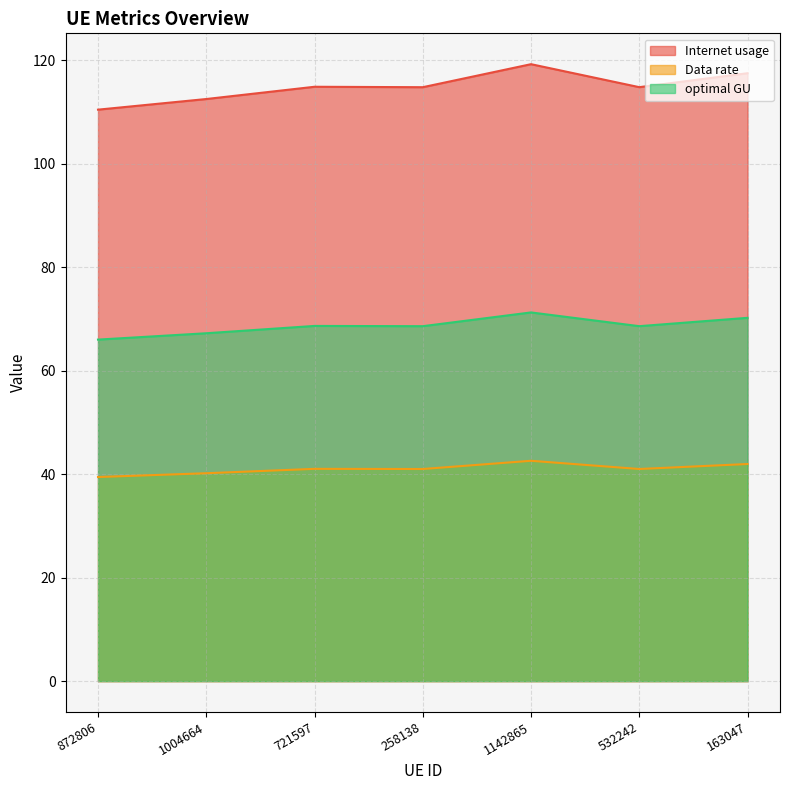

What is the highest value of the Data rate series?

42.6